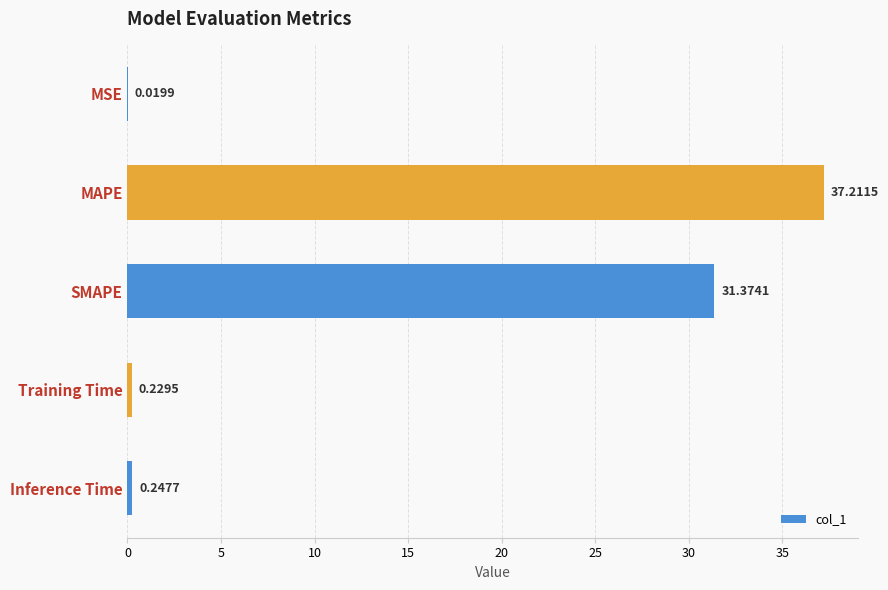

At which label is the value closest to 18?

SMAPE